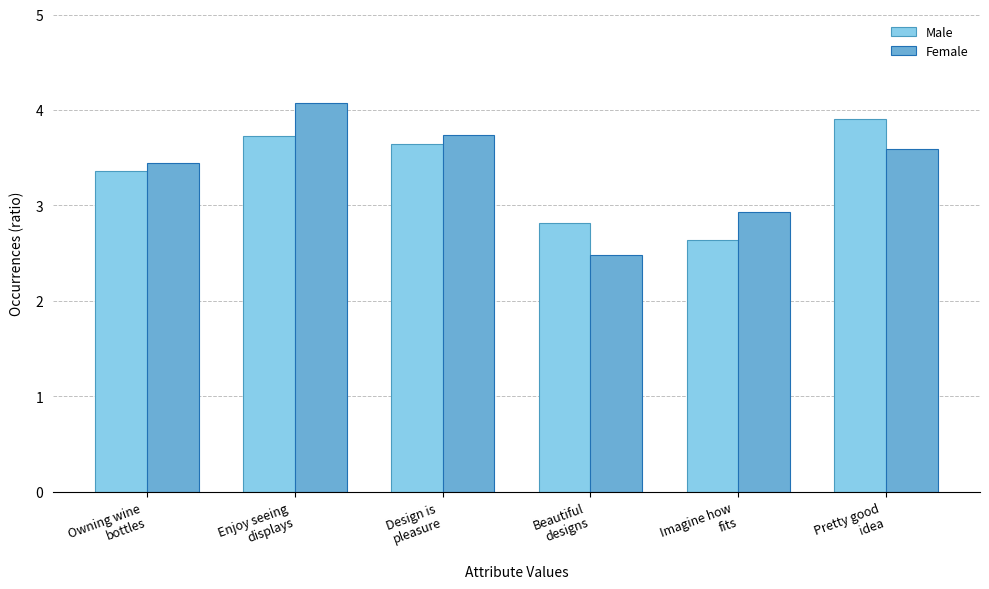

Reading left to right, extract all data points from this chart.

Male: Owning wine
bottles=3.4	Enjoy seeing
displays=3.7	Design is
pleasure=3.6	Beautiful
designs=2.8	Imagine how
fits=2.6	Pretty good
idea=3.9
Female: Owning wine
bottles=3.4	Enjoy seeing
displays=4.1	Design is
pleasure=3.7	Beautiful
designs=2.5	Imagine how
fits=2.9	Pretty good
idea=3.6